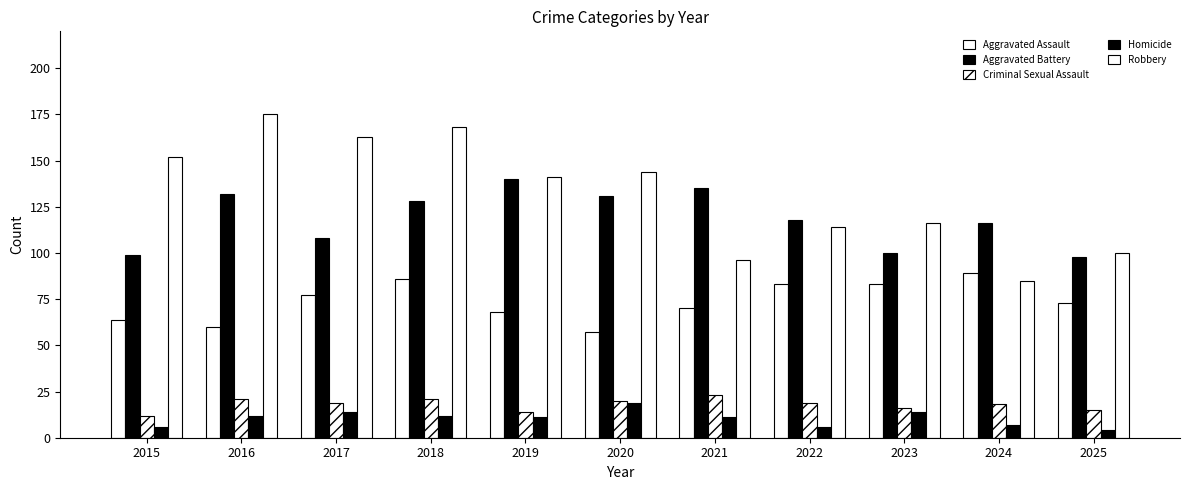

What is the minimum value for Robbery?

85